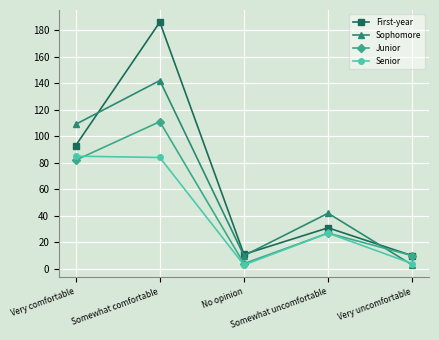

What is the difference between the second highest and minimum values in the First-year series?

83